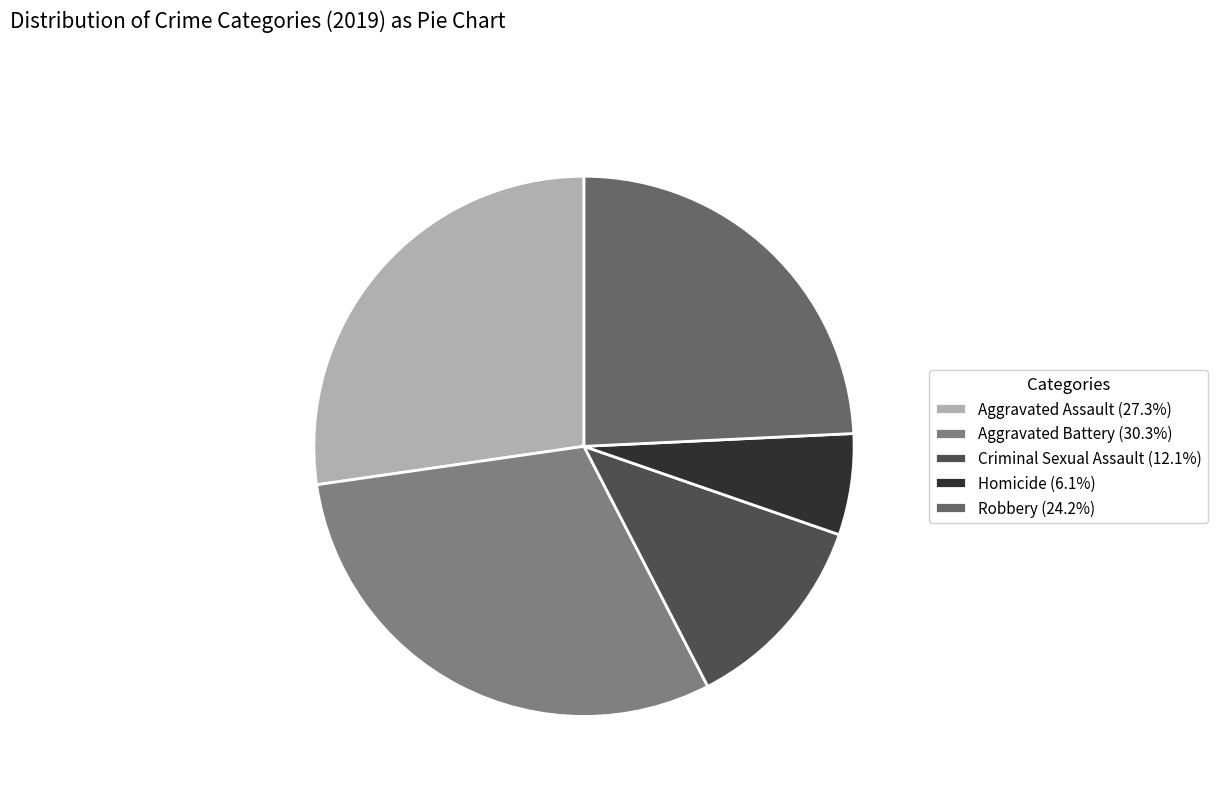

Does any single category account for the majority?

No